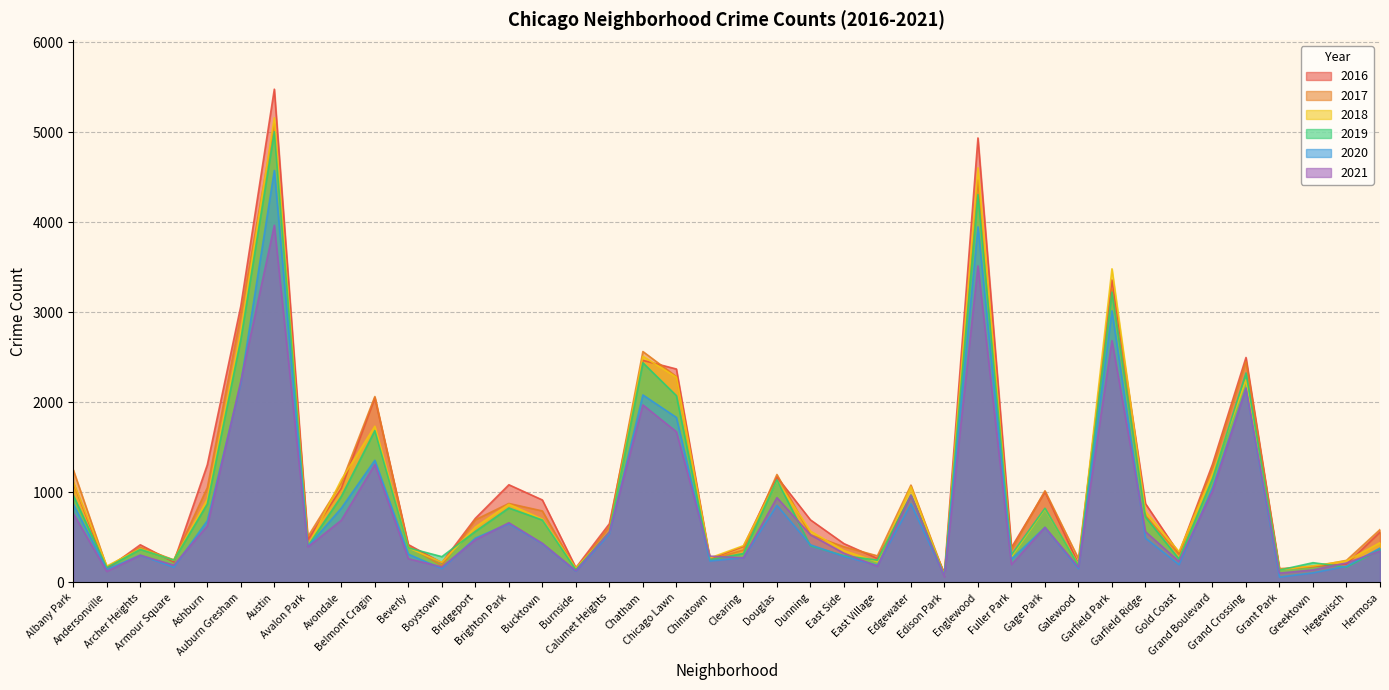

What is the greatest value displayed?

5481